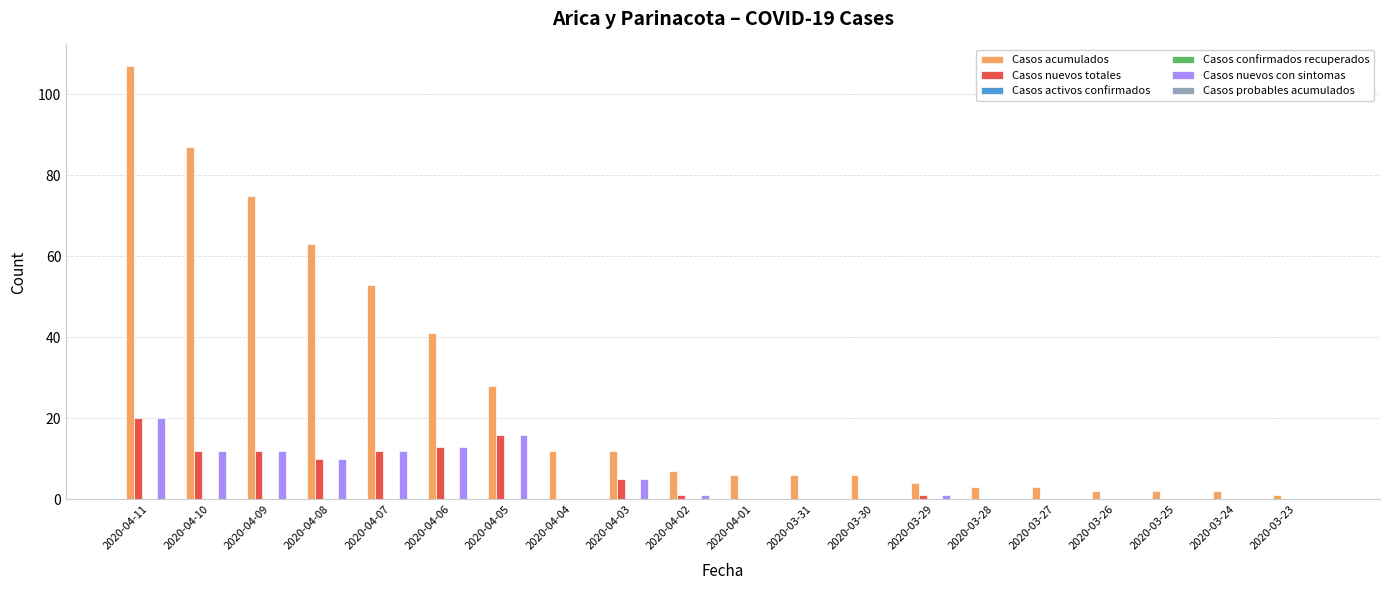

Reading right to left, transcribe all the data shown in this chart.

Casos acumulados: 1	2	2	2	3	3	4	6	6	6	7	12	12	28	41	53	63	75	87	107
Casos nuevos totales: 0	0	0	0	0	0	1	0	0	0	1	5	0	16	13	12	10	12	12	20
Casos activos confirmados: 0	0	0	0	0	0	0	0	0	0	0	0	0	0	0	0	0	0	0	0
Casos confirmados recuperados: 0	0	0	0	0	0	0	0	0	0	0	0	0	0	0	0	0	0	0	0
Casos nuevos con sintomas: 0	0	0	0	0	0	1	0	0	0	1	5	0	16	13	12	10	12	12	20
Casos probables acumulados: 0	0	0	0	0	0	0	0	0	0	0	0	0	0	0	0	0	0	0	0